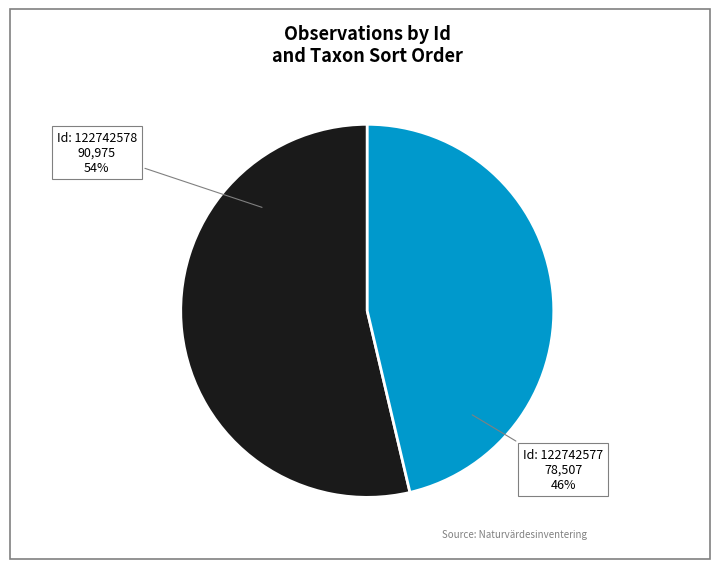

To the nearest percent, what is the combined percentage of Id: 122742577 and Id: 122742578?

100%